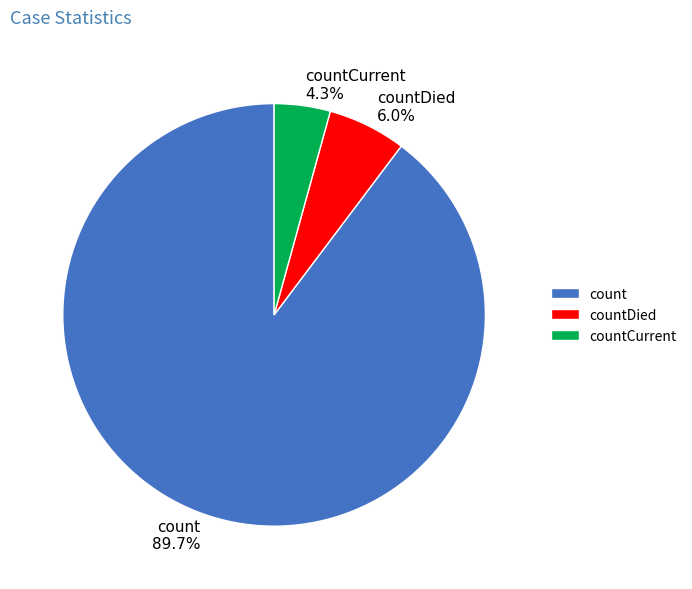

To the nearest percent, what is the average slice percentage?

33%